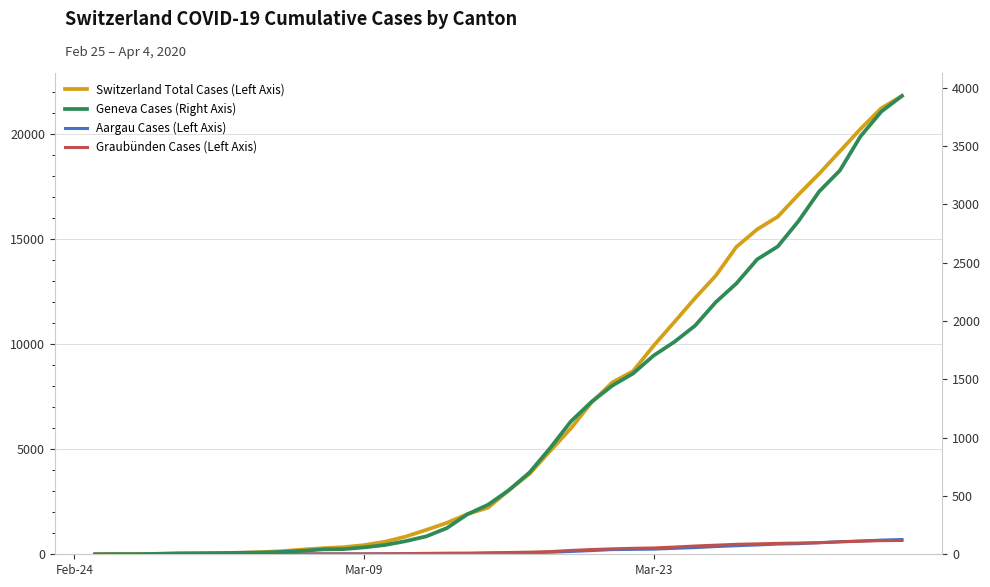

Rank the series by their maximum value, from highest to lowest.

Switzerland Total Cases (Left Axis), Geneva Cases (Right Axis), Aargau Cases (Left Axis), Graubünden Cases (Left Axis)